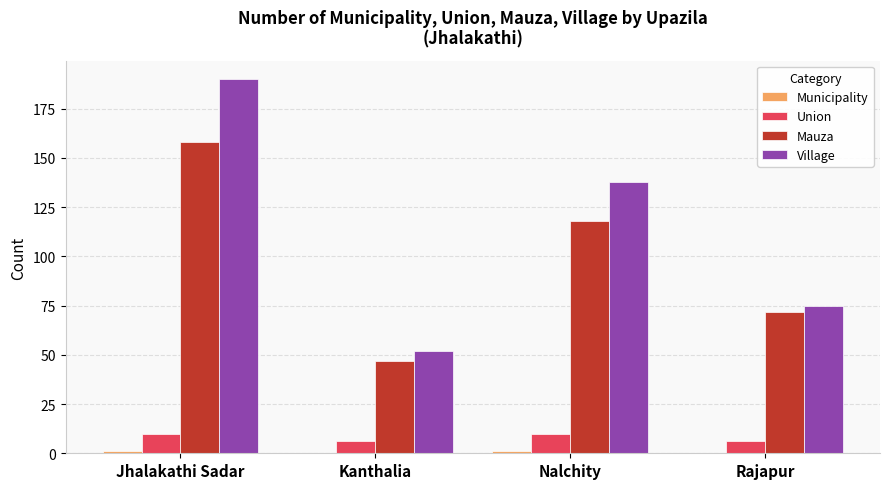

Which series has the largest total across all categories?

Village